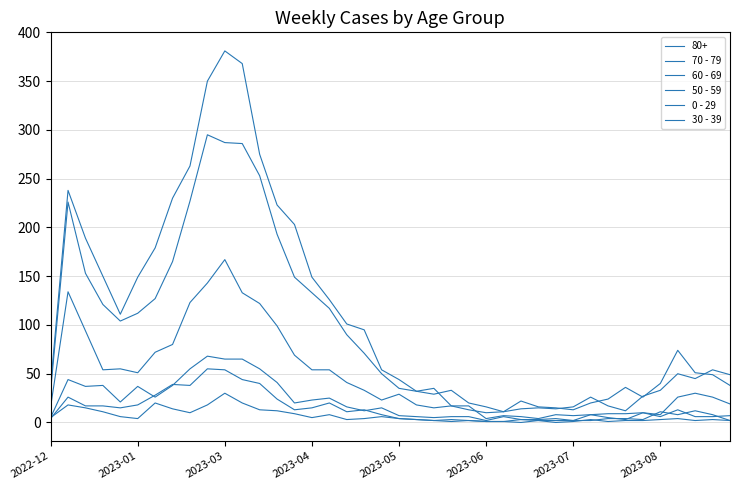

Does the chart have visible grid lines?

Yes